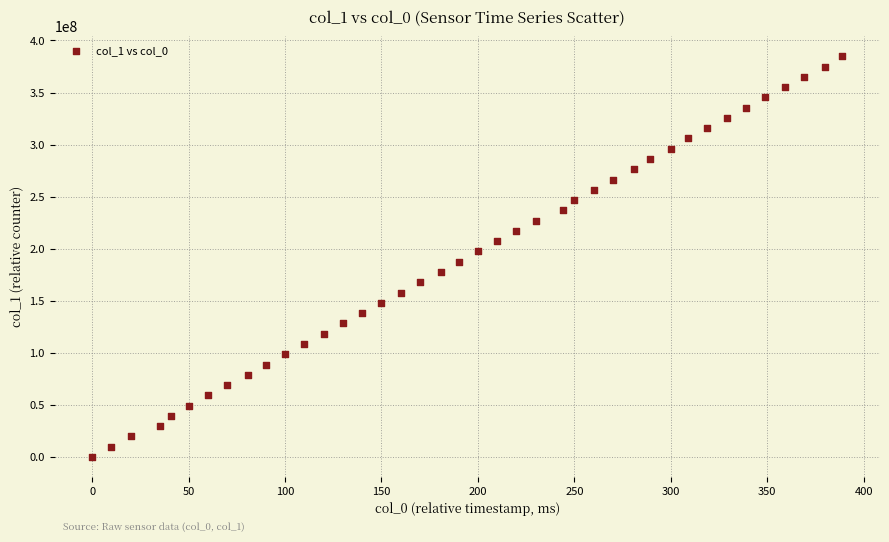

What is the range of X values (max minus min)?

389